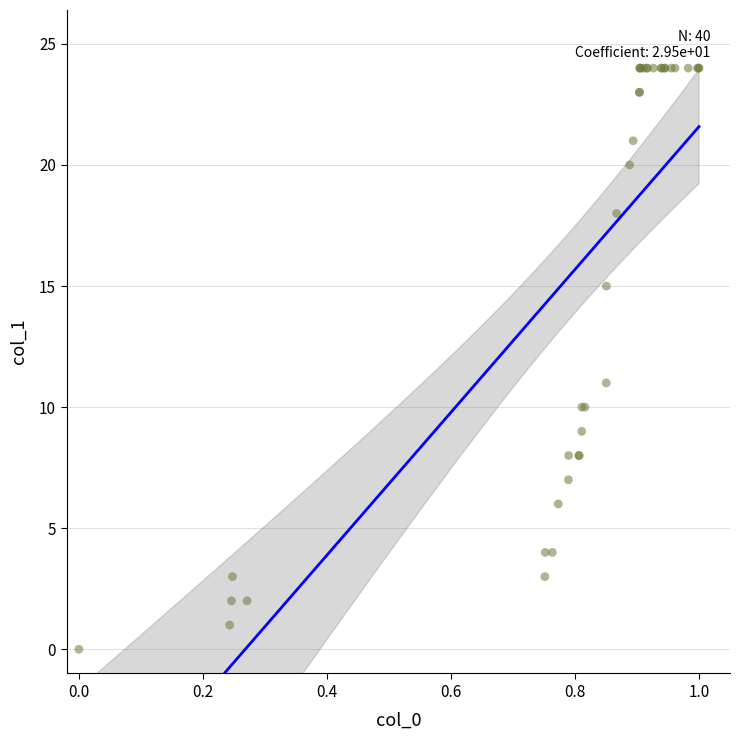

What Y value in the scatter plot is closest to 12?

11